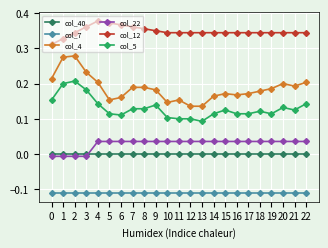

What is the spread (max minus min) of values at 9?

0.5